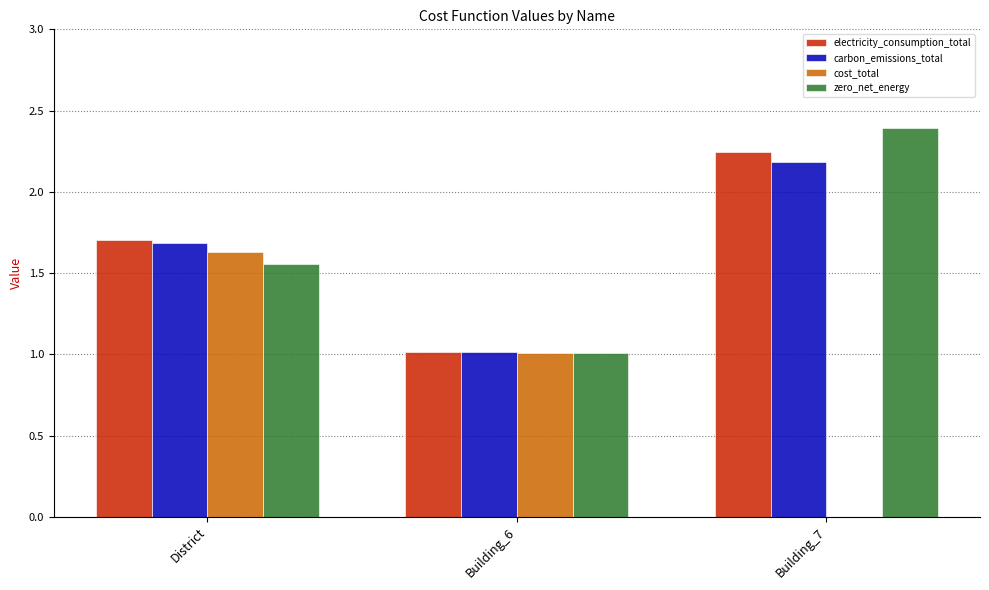

Which category has the highest value across all series?

Building_7